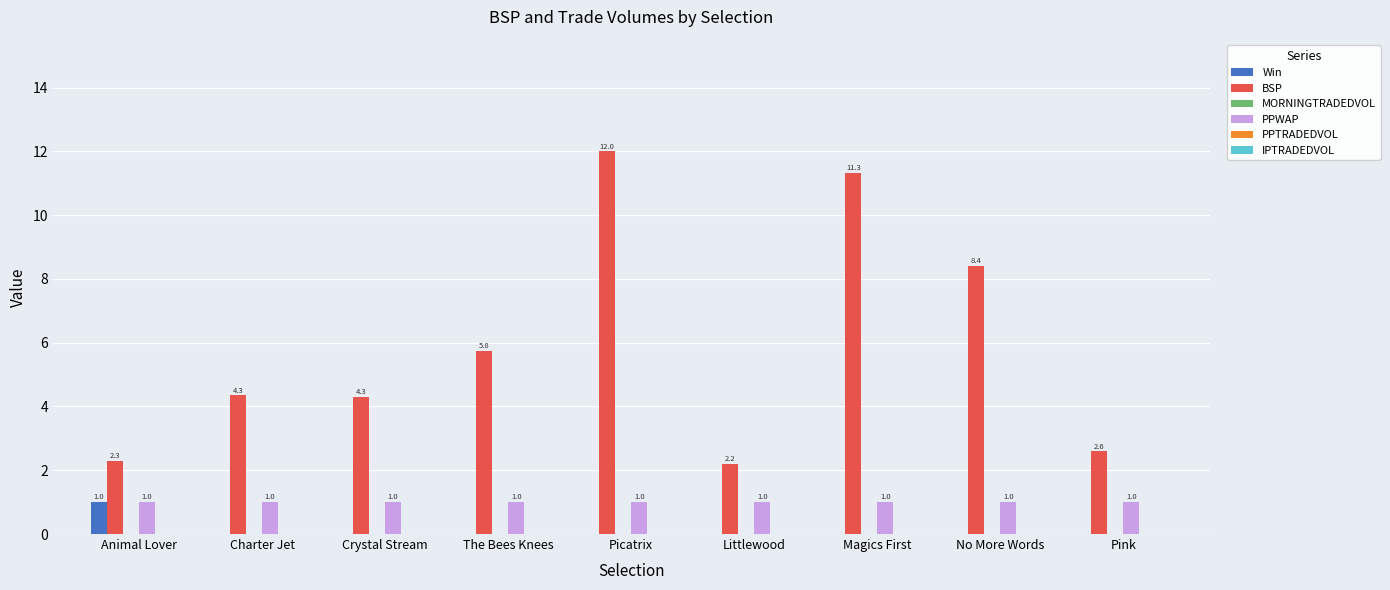

Read the BSP value at Crystal Stream.

4.3